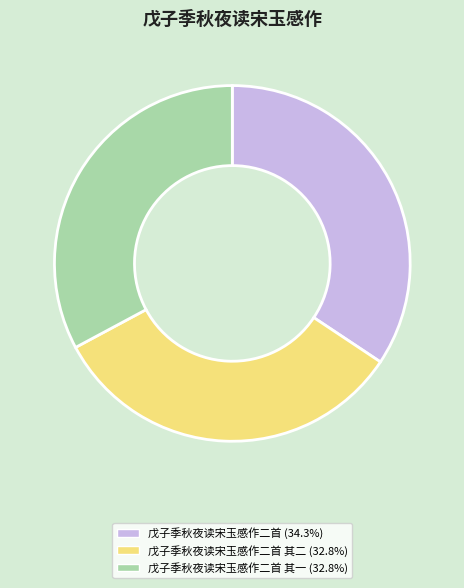

How many segments does this pie chart have?

3